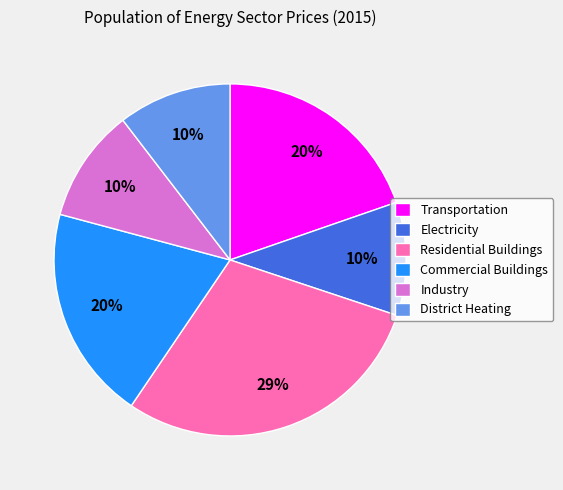

Combined, do Residential Buildings and Electricity account for over 50%?

No